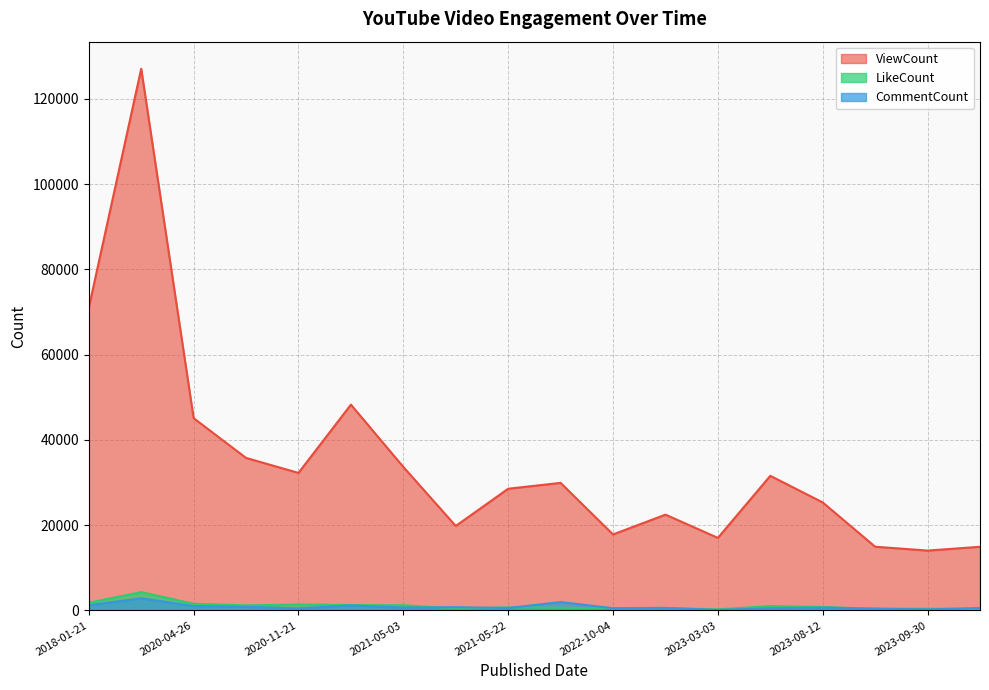

What is the minimum value for CommentCount?

113